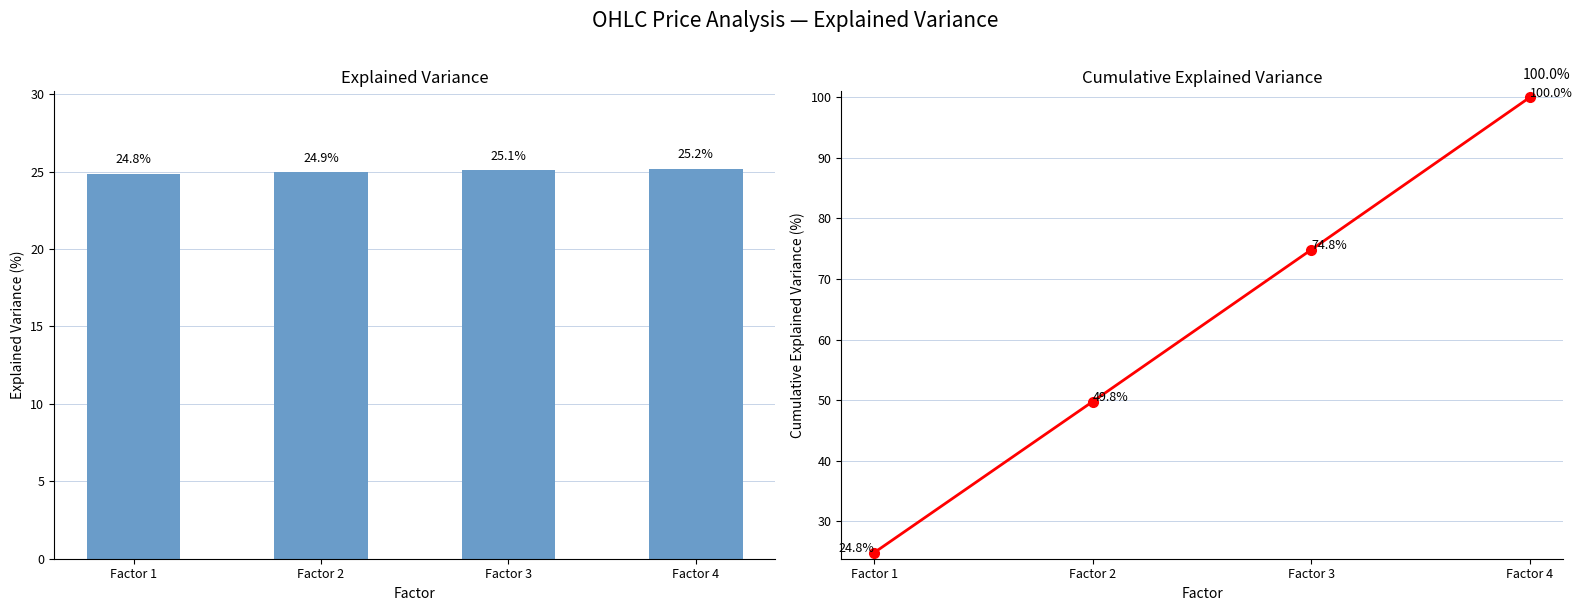

What is the difference between the Cumulative Explained Variance values at Factor 1 and Factor 2?

24.9